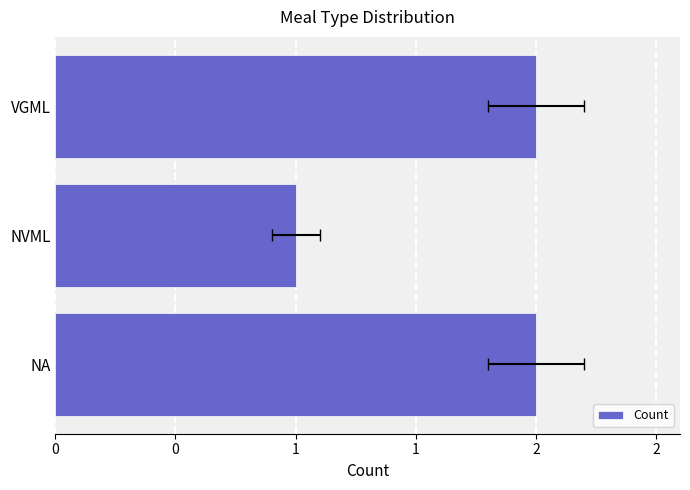

Reading left to right, list all the values displayed in this chart.

2	1	2